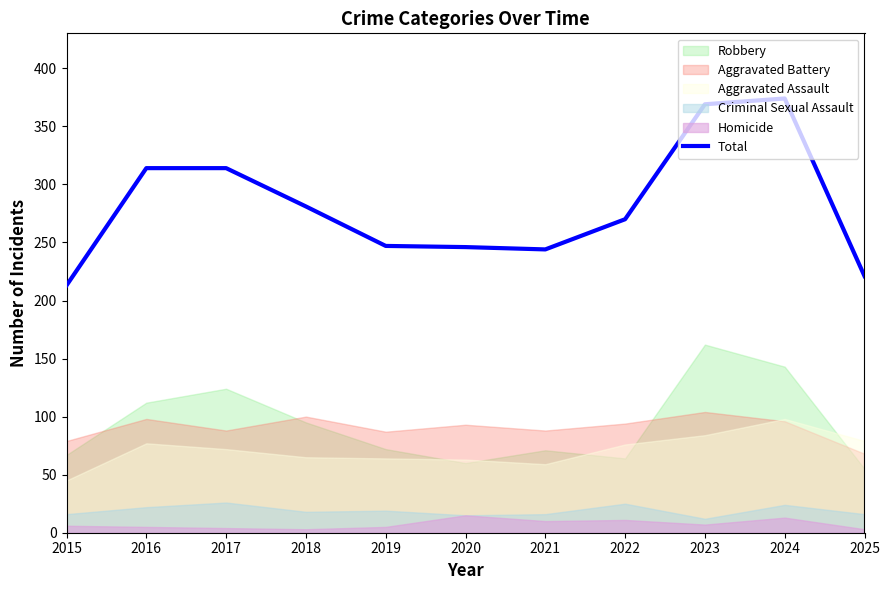

Reading left to right, what are all the values shown in this chart?

213	314	314	281	247	246	244	270	369	374	221